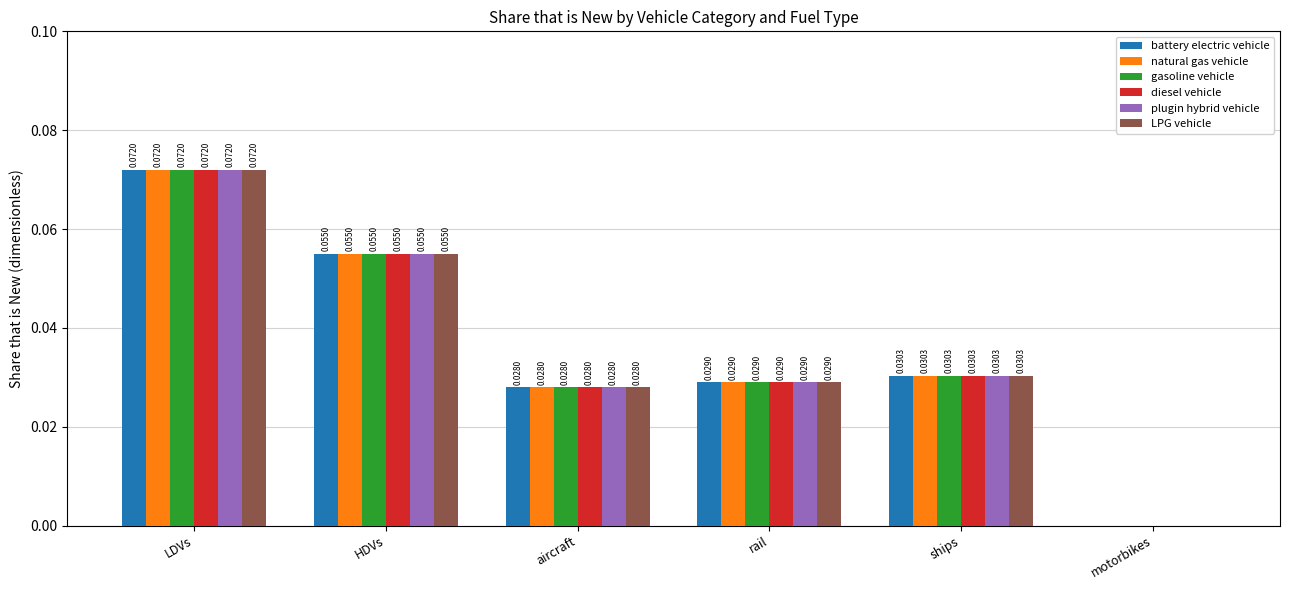

Are the bars horizontal?

No